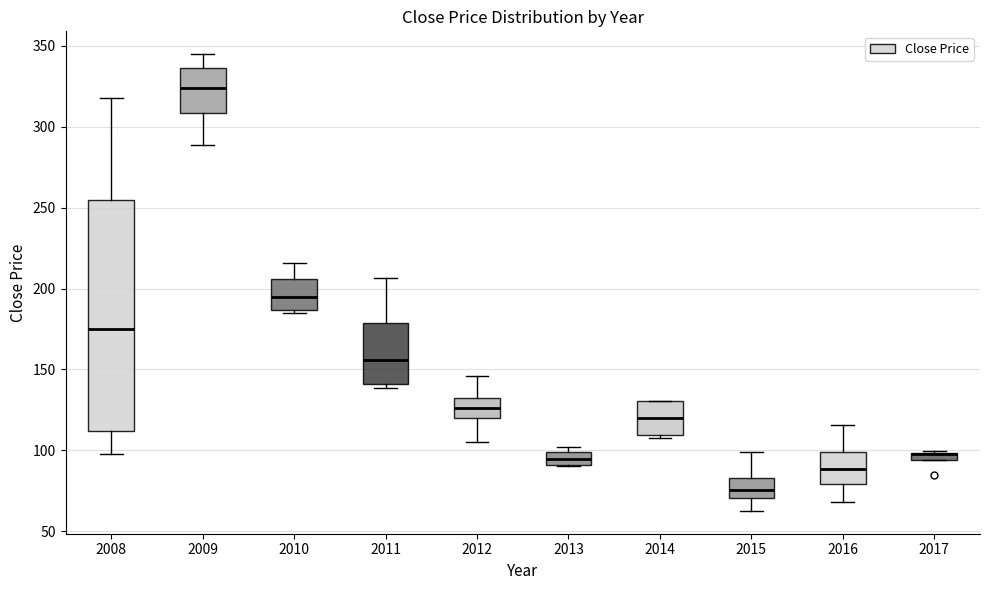

Which box is the tallest, from its lower edge to its upper edge?

2008